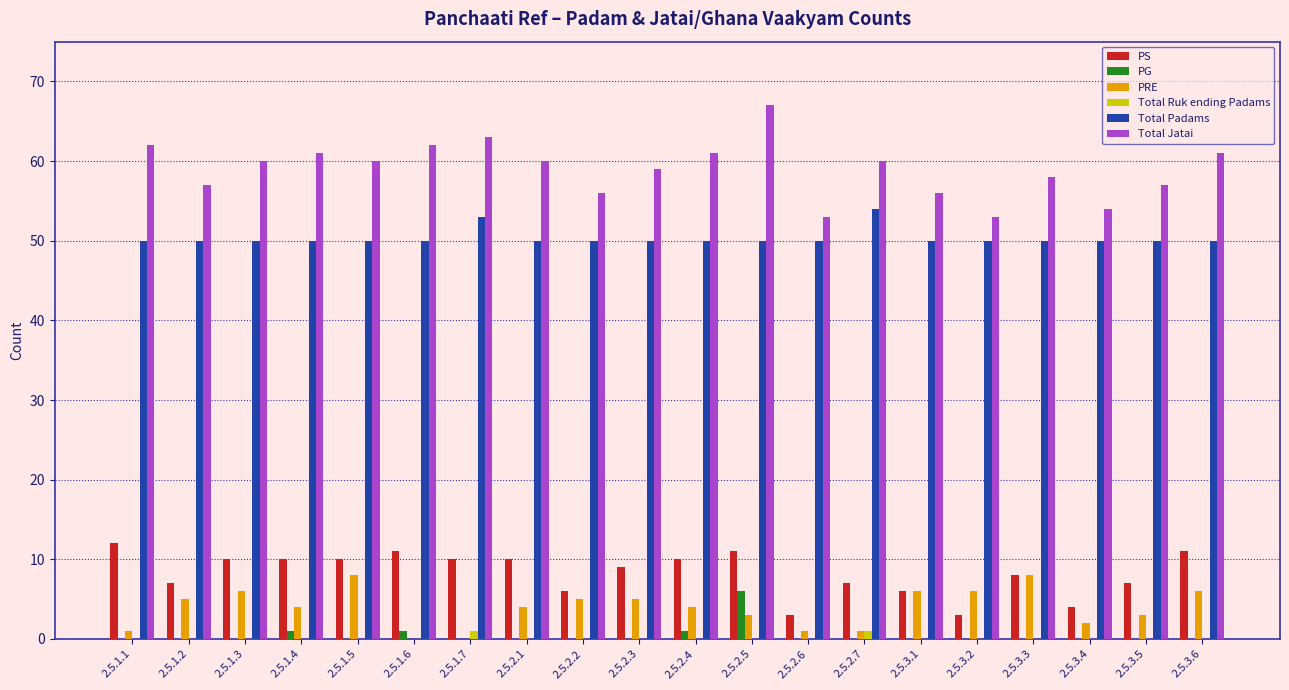

Reading left to right, what are all the values shown in this chart?

PS: 2.5.1.1=12	2.5.1.2=7	2.5.1.3=10	2.5.1.4=10	2.5.1.5=10	2.5.1.6=11	2.5.1.7=10	2.5.2.1=10	2.5.2.2=6	2.5.2.3=9	2.5.2.4=10	2.5.2.5=11	2.5.2.6=3	2.5.2.7=7	2.5.3.1=6	2.5.3.2=3	2.5.3.3=8	2.5.3.4=4	2.5.3.5=7	2.5.3.6=11
PG: 2.5.1.1=0	2.5.1.2=0	2.5.1.3=0	2.5.1.4=1	2.5.1.5=0	2.5.1.6=1	2.5.1.7=0	2.5.2.1=0	2.5.2.2=0	2.5.2.3=0	2.5.2.4=1	2.5.2.5=6	2.5.2.6=0	2.5.2.7=0	2.5.3.1=0	2.5.3.2=0	2.5.3.3=0	2.5.3.4=0	2.5.3.5=0	2.5.3.6=0
PRE: 2.5.1.1=1	2.5.1.2=5	2.5.1.3=6	2.5.1.4=4	2.5.1.5=8	2.5.1.6=0	2.5.1.7=0	2.5.2.1=4	2.5.2.2=5	2.5.2.3=5	2.5.2.4=4	2.5.2.5=3	2.5.2.6=1	2.5.2.7=1	2.5.3.1=6	2.5.3.2=6	2.5.3.3=8	2.5.3.4=2	2.5.3.5=3	2.5.3.6=6
Total Ruk ending Padams: 2.5.1.1=0	2.5.1.2=0	2.5.1.3=0	2.5.1.4=0	2.5.1.5=0	2.5.1.6=0	2.5.1.7=1	2.5.2.1=0	2.5.2.2=0	2.5.2.3=0	2.5.2.4=0	2.5.2.5=0	2.5.2.6=0	2.5.2.7=1	2.5.3.1=0	2.5.3.2=0	2.5.3.3=0	2.5.3.4=0	2.5.3.5=0	2.5.3.6=0
Total Padams: 2.5.1.1=50	2.5.1.2=50	2.5.1.3=50	2.5.1.4=50	2.5.1.5=50	2.5.1.6=50	2.5.1.7=53	2.5.2.1=50	2.5.2.2=50	2.5.2.3=50	2.5.2.4=50	2.5.2.5=50	2.5.2.6=50	2.5.2.7=54	2.5.3.1=50	2.5.3.2=50	2.5.3.3=50	2.5.3.4=50	2.5.3.5=50	2.5.3.6=50
Total Jatai: 2.5.1.1=62	2.5.1.2=57	2.5.1.3=60	2.5.1.4=61	2.5.1.5=60	2.5.1.6=62	2.5.1.7=63	2.5.2.1=60	2.5.2.2=56	2.5.2.3=59	2.5.2.4=61	2.5.2.5=67	2.5.2.6=53	2.5.2.7=60	2.5.3.1=56	2.5.3.2=53	2.5.3.3=58	2.5.3.4=54	2.5.3.5=57	2.5.3.6=61